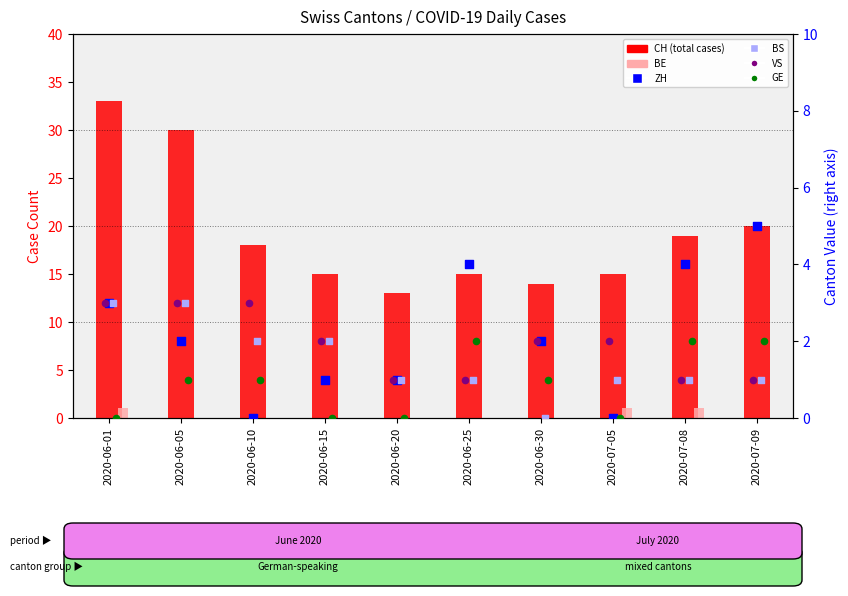

What is the total value across all series at 2020-07-08?

28